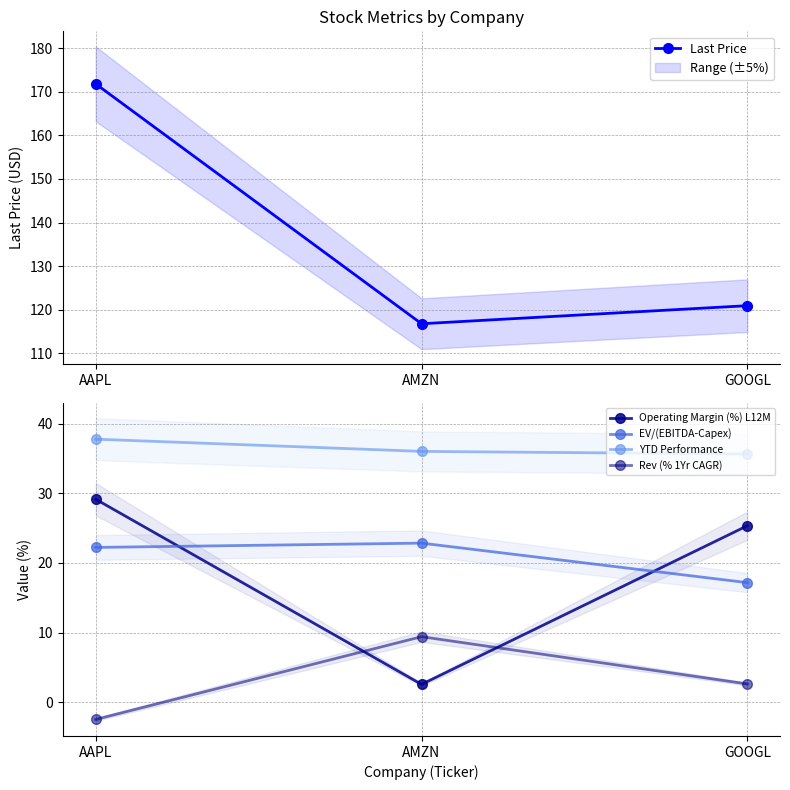

Rank the series by their maximum value, from lowest to highest.

Rev (% 1Yr CAGR), EV/(EBITDA-Capex), Operating Margin (%) L12M, YTD Performance, Last Price